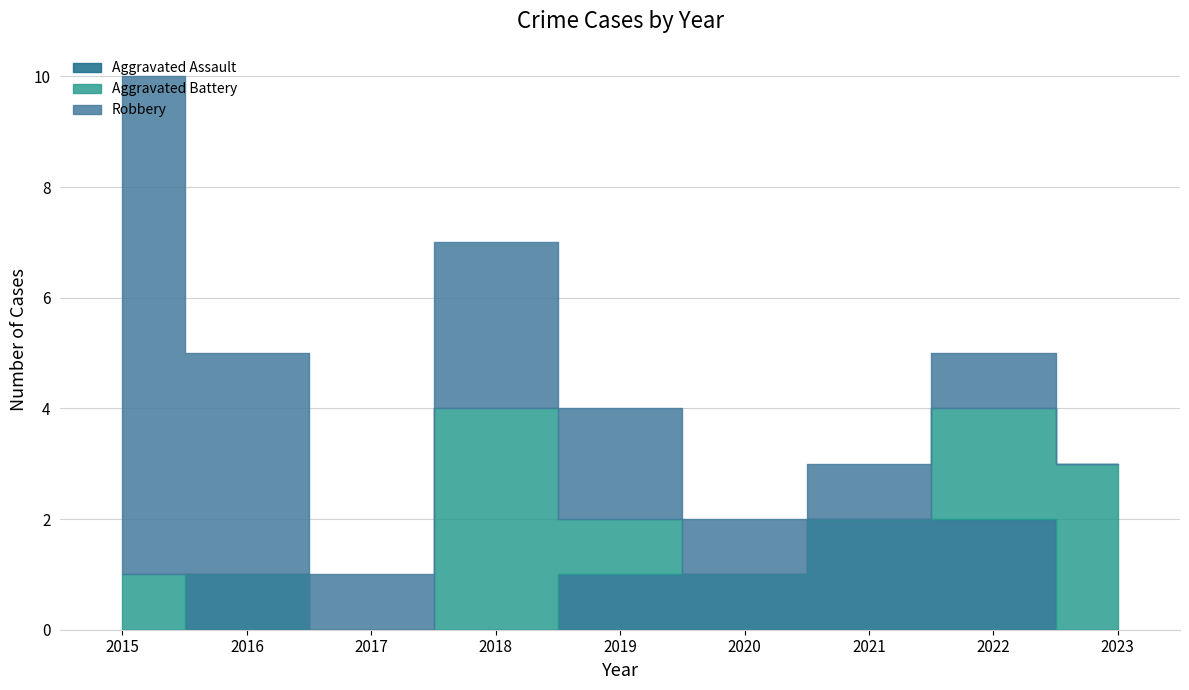

Does the chart have visible grid lines?

Yes